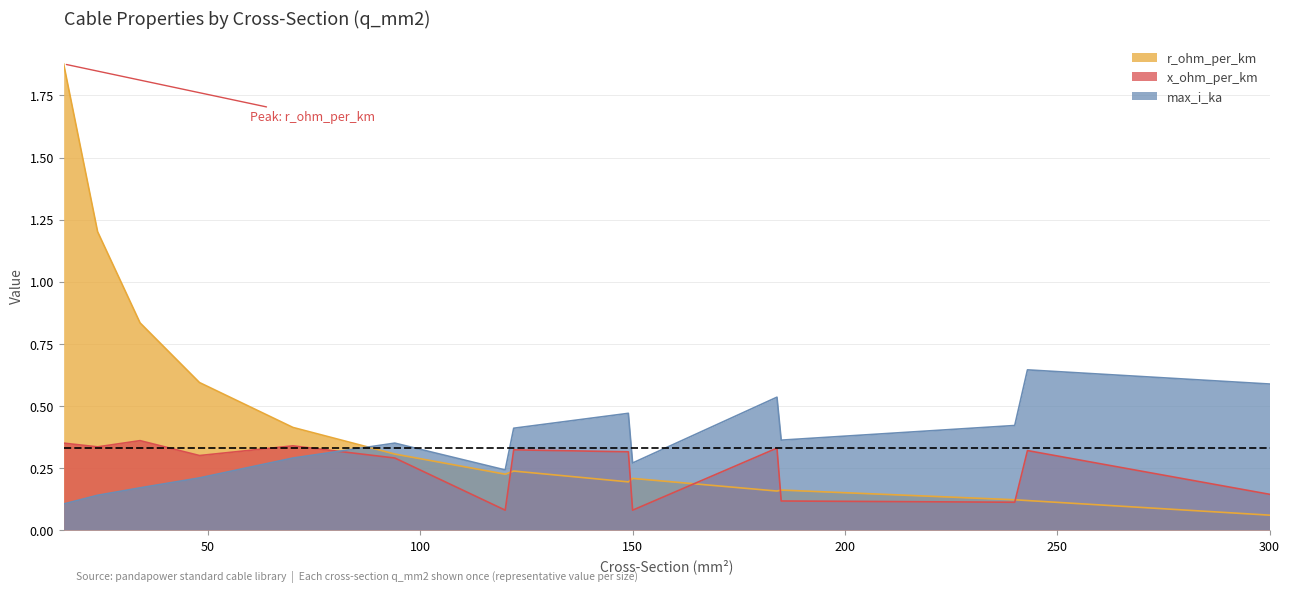

What is the sum of all r_ohm_per_km values?

6.7